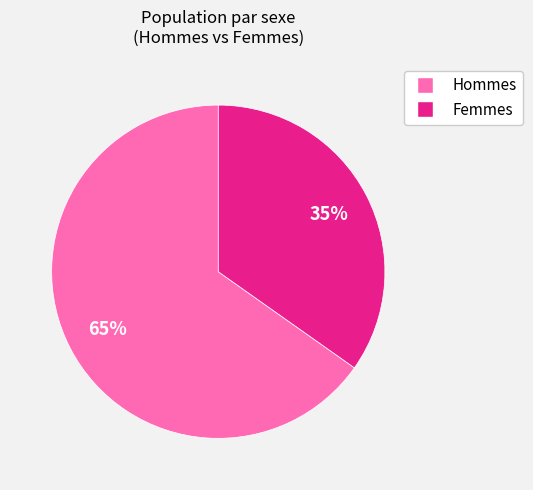

Between Hommes and Femmes, which is larger?

Hommes